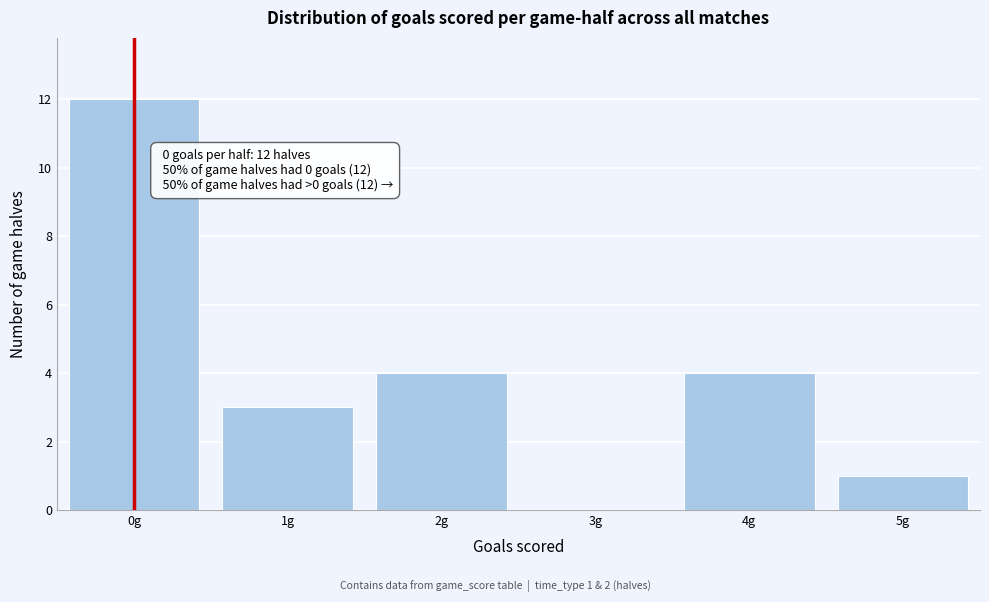

Which range on the x-axis has the tallest bar?

-0.5 to 0.5